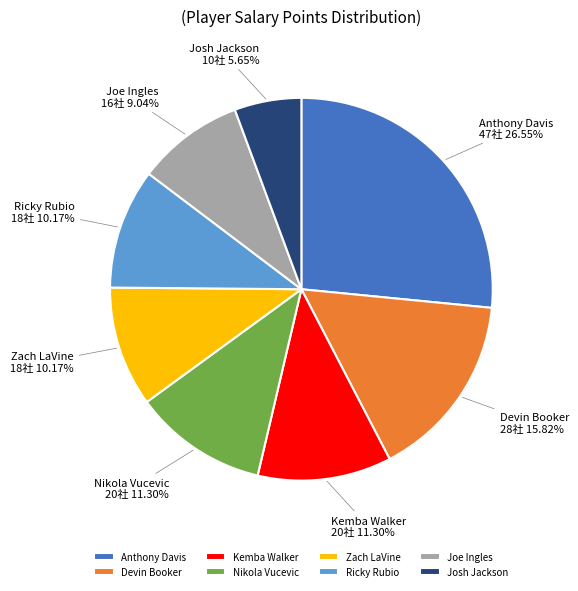

To the nearest percent, what portion does Devin Booker represent?

16%